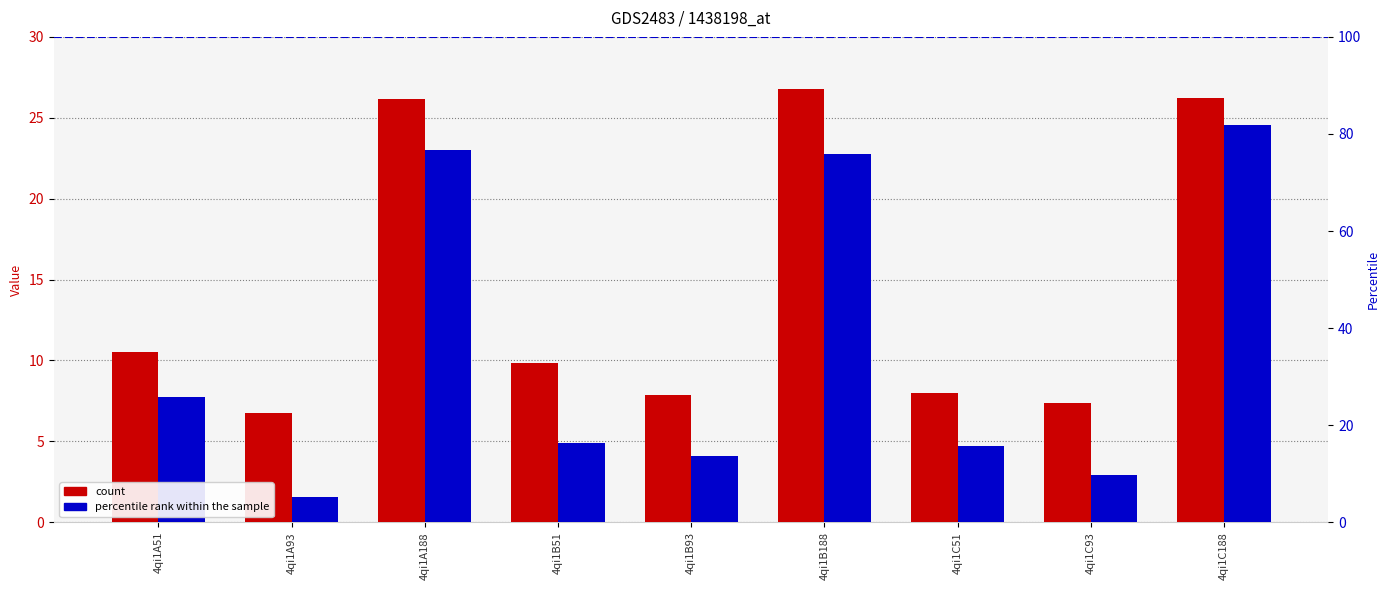

How many bars are there in each group?

2